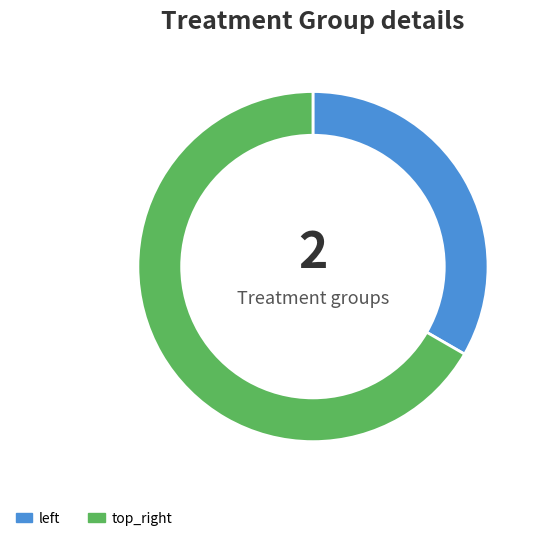

Does any single category account for the majority?

Yes